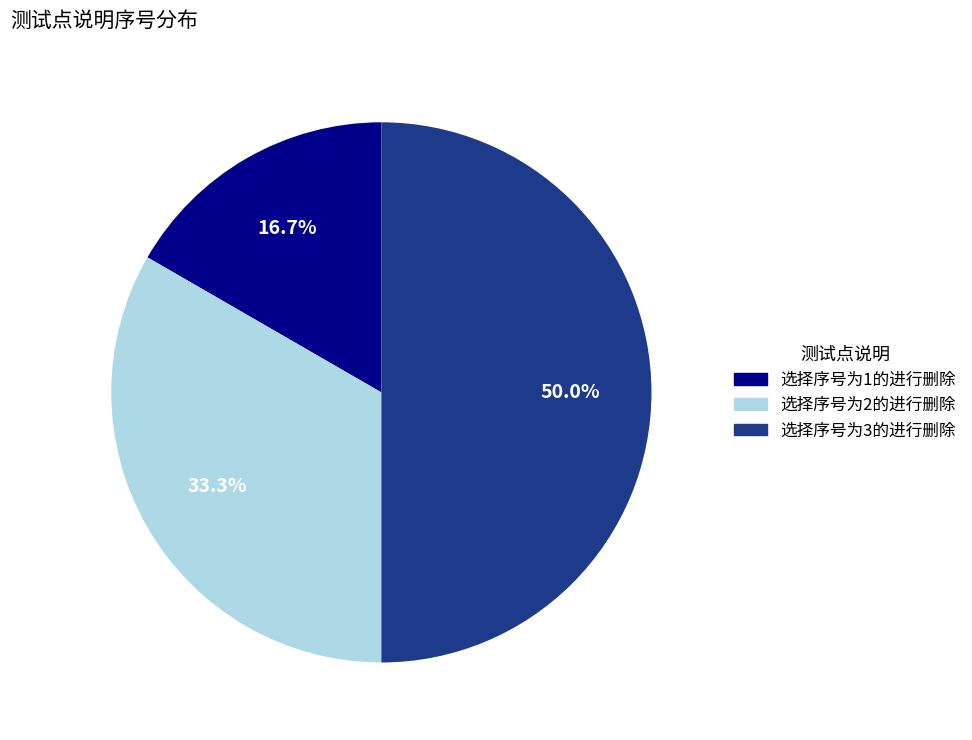

Count the number of slices in the pie.

3